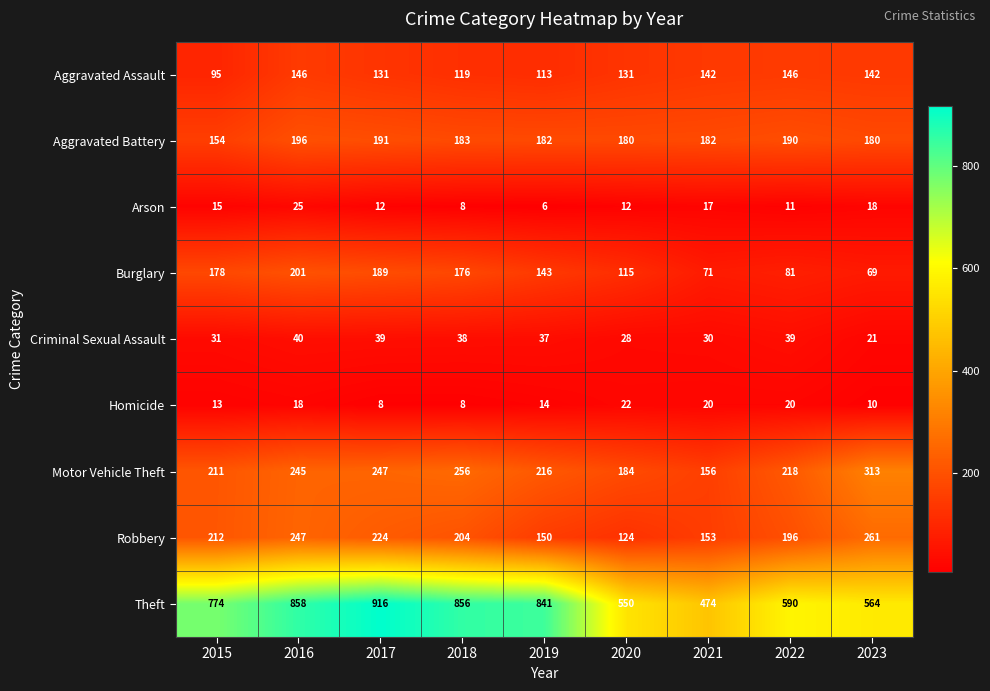

Where does the Homicide series first go above 14?

2016